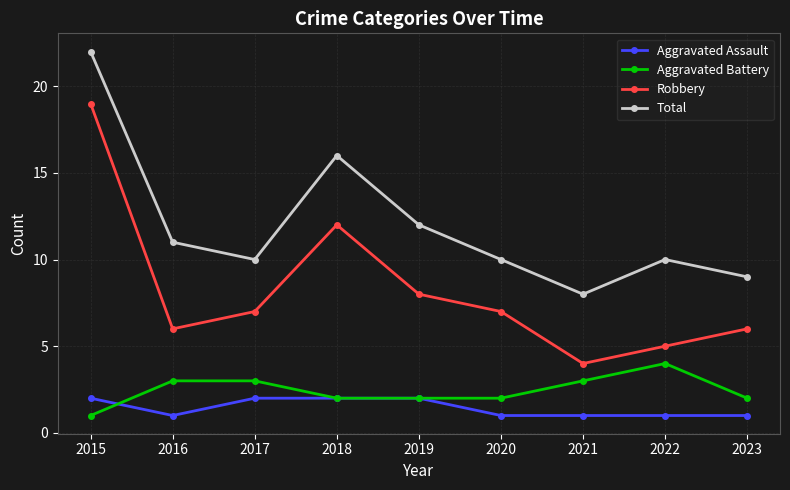

What is the difference between the maximum and second lowest values in the Aggravated Assault series?

1